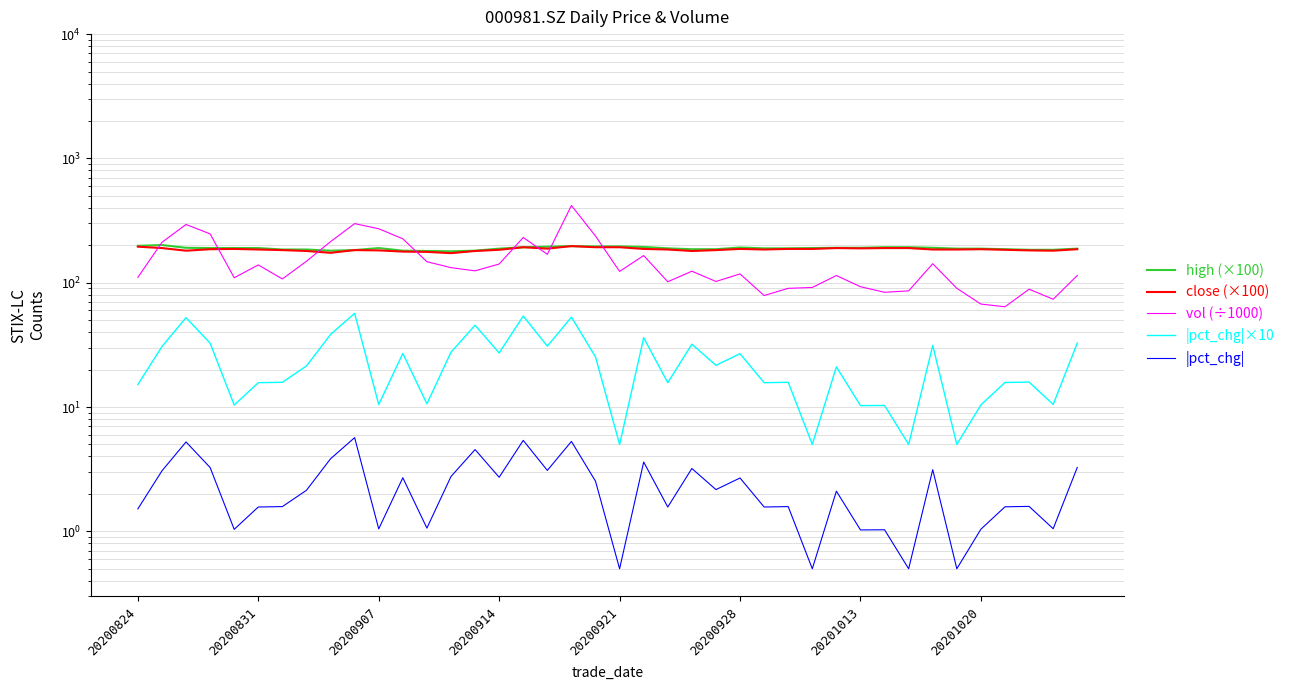

True or false: high (×100) and vol (÷1000) intersect in this chart.

True